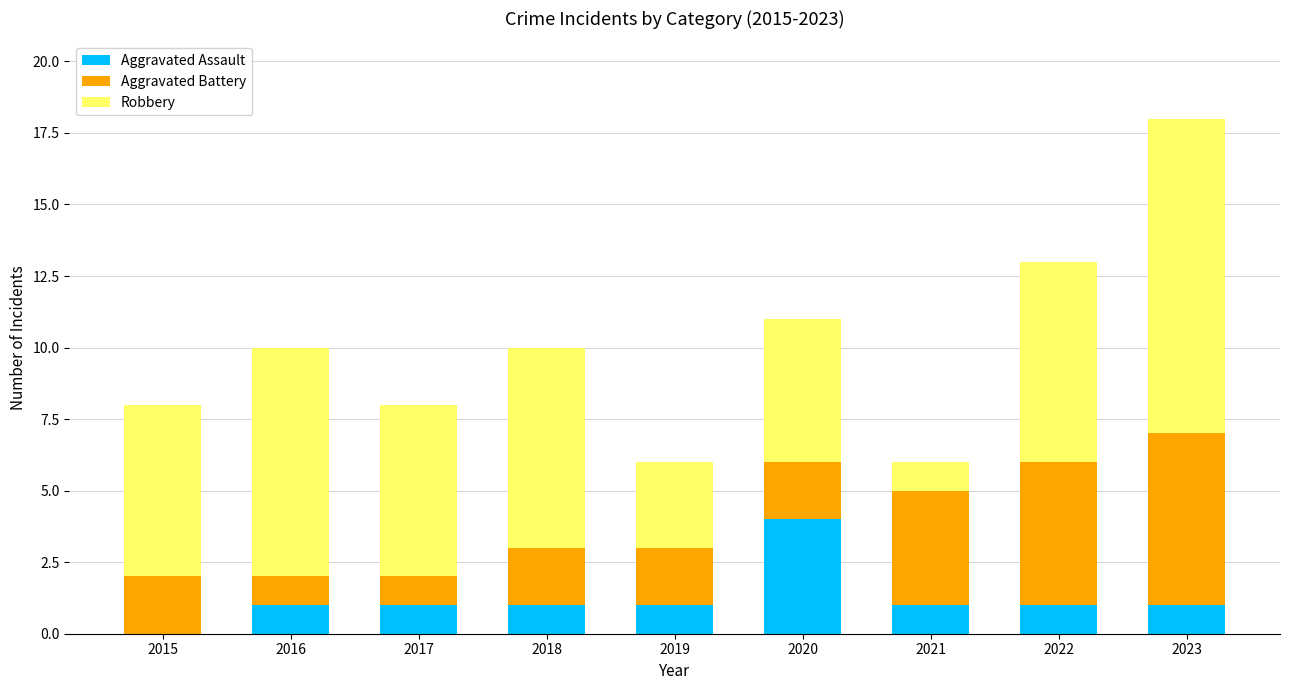

Count the number of data series in this chart.

3